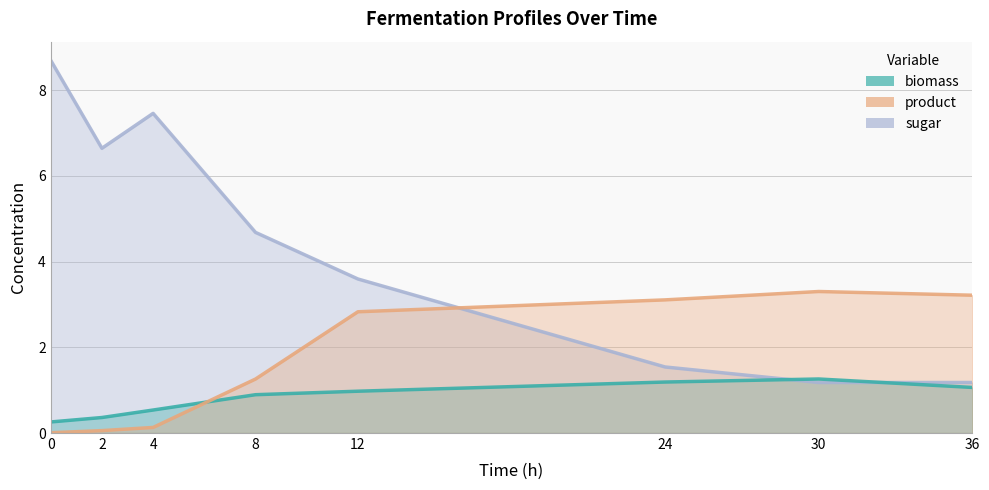

Where do sugar and biomass first cross each other?

24 and 30